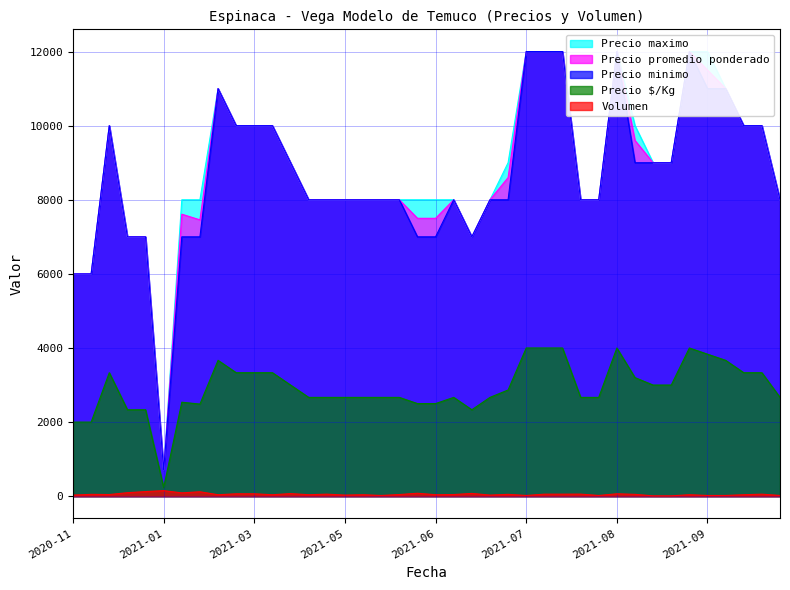

True or false: Precio promedio ponderado and Precio minimo intersect in this chart.

False